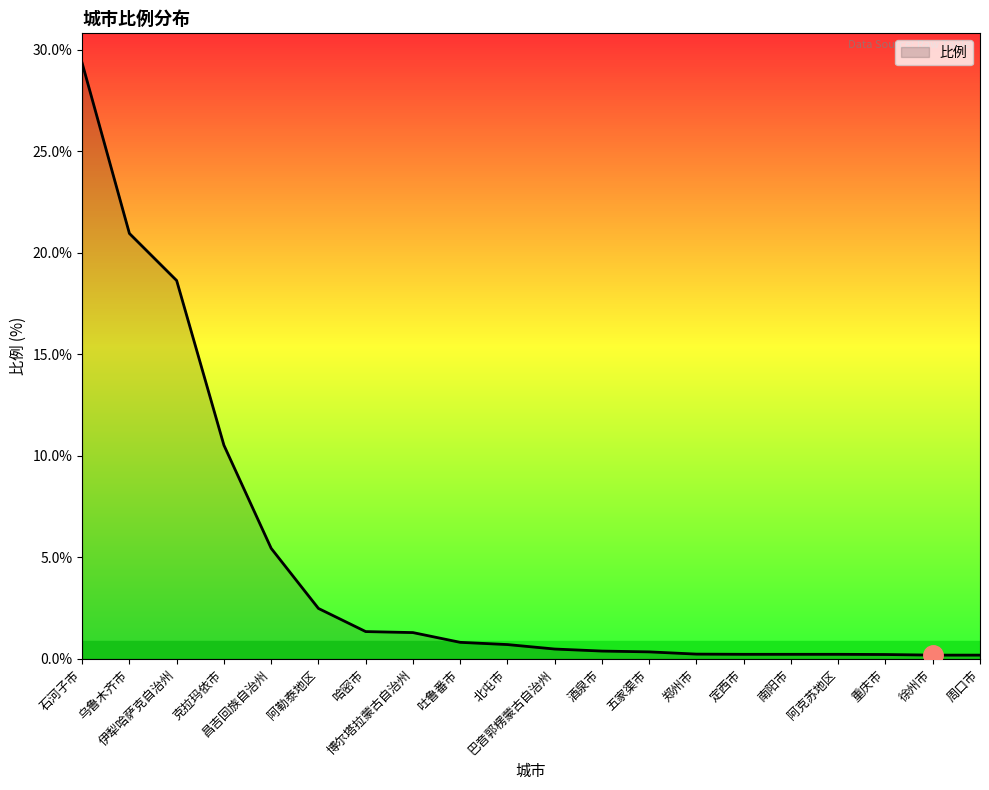

What is the difference between the maximum and minimum values?

29.2